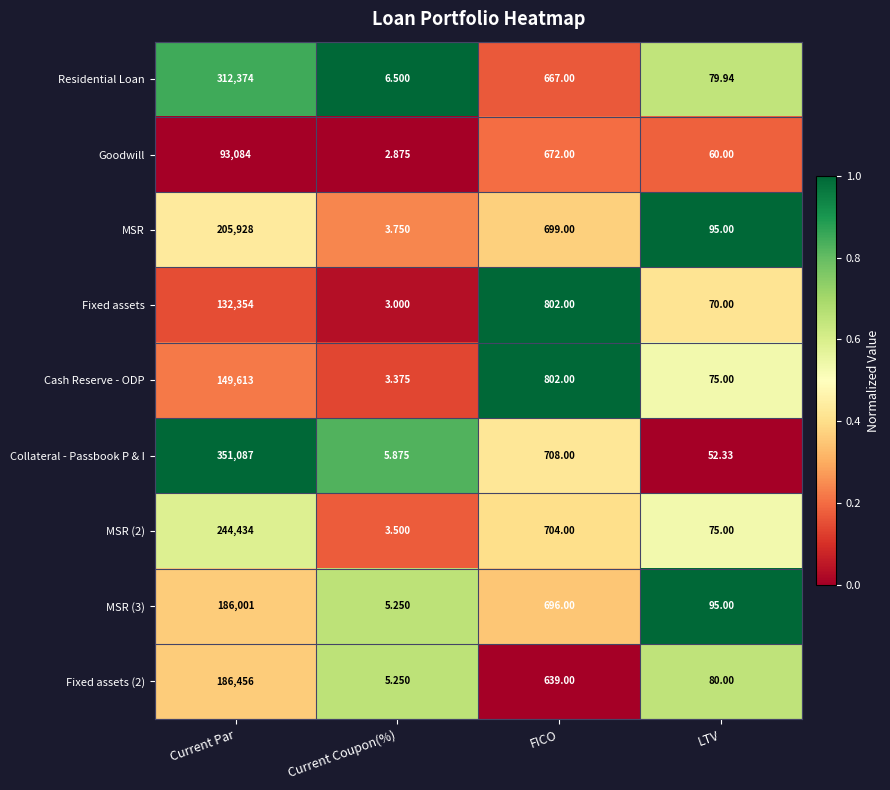

At which label does Fixed assets (2) first exceed 639?

Current Par